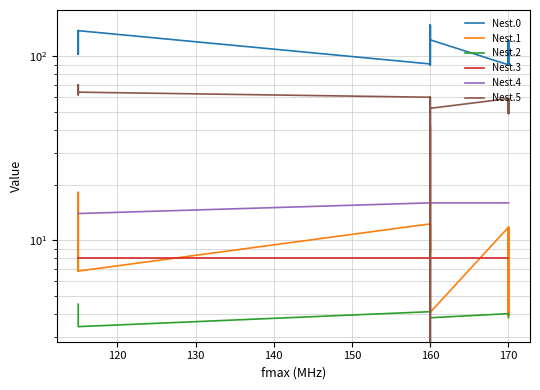

The value of Nest.2 at 120 is 2.1. True or false?

False